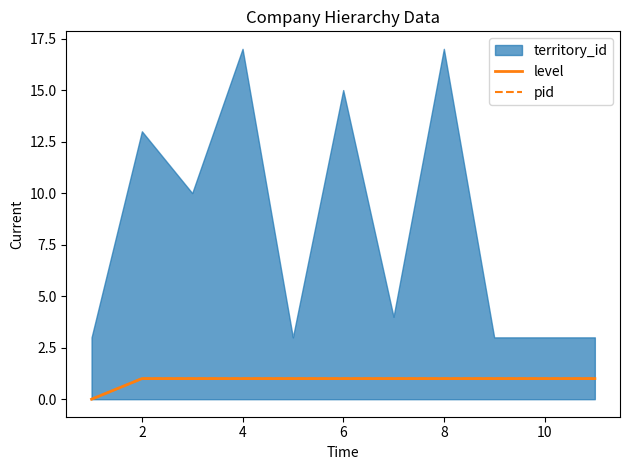

What is the label of the 10th point from the right?

2